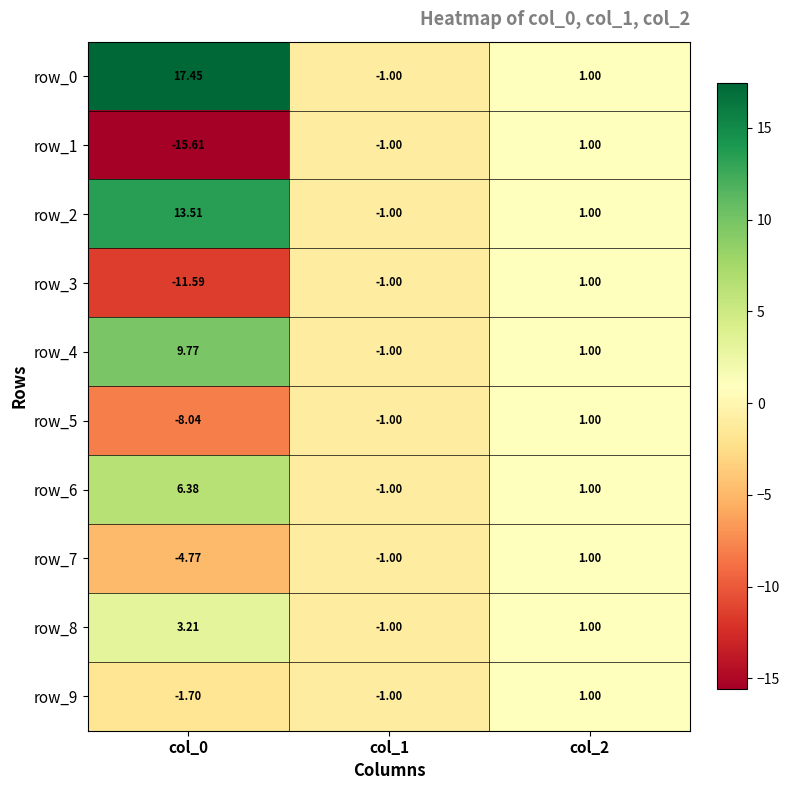

True or false: row_0 has a value of -1.5 at col_1.

False